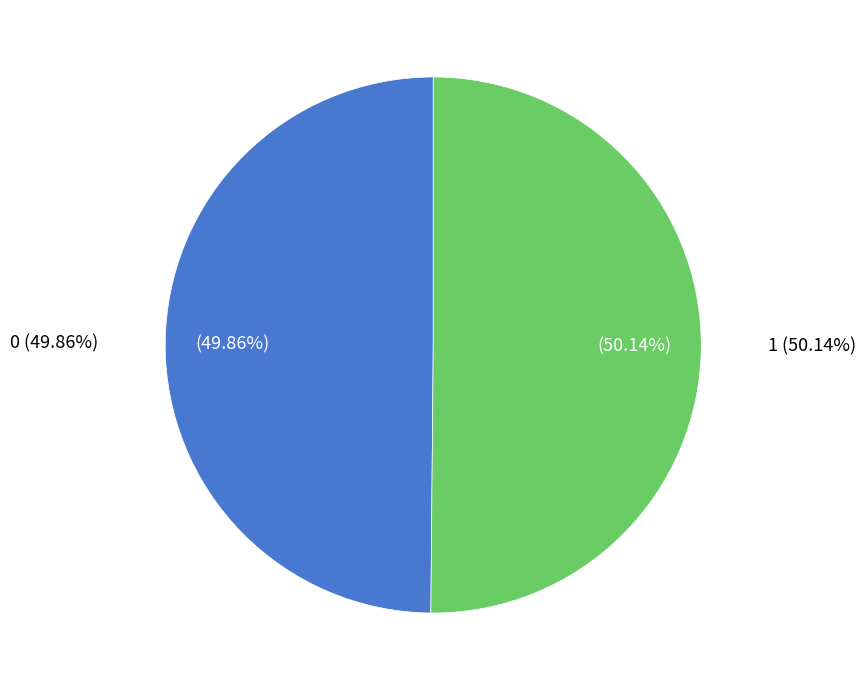

The 0 slice represents 61% of the pie. True or false?

False